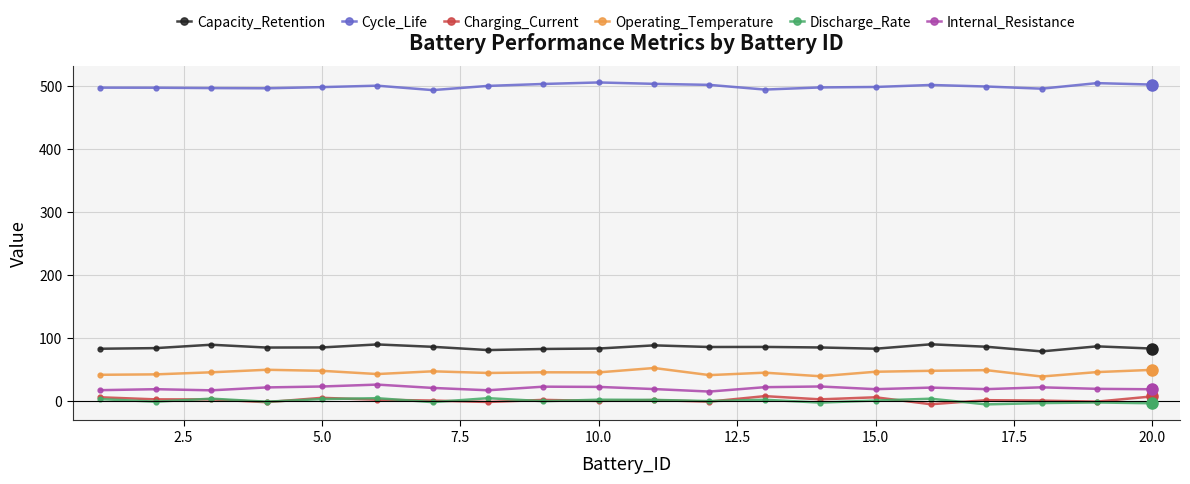

Which series has the largest total across all categories?

Cycle_Life